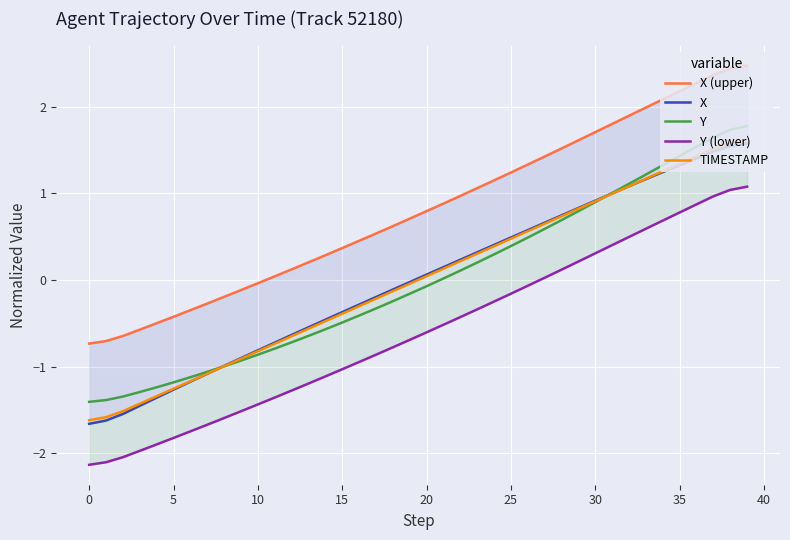

True or false: Y and X (upper) intersect in this chart.

False